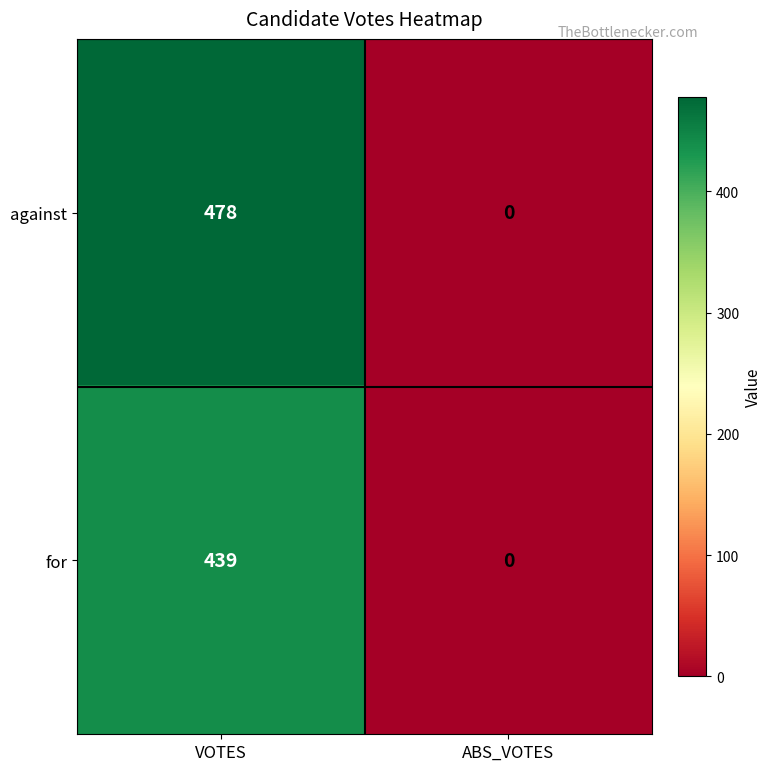

Which category has the highest value across all series?

VOTES